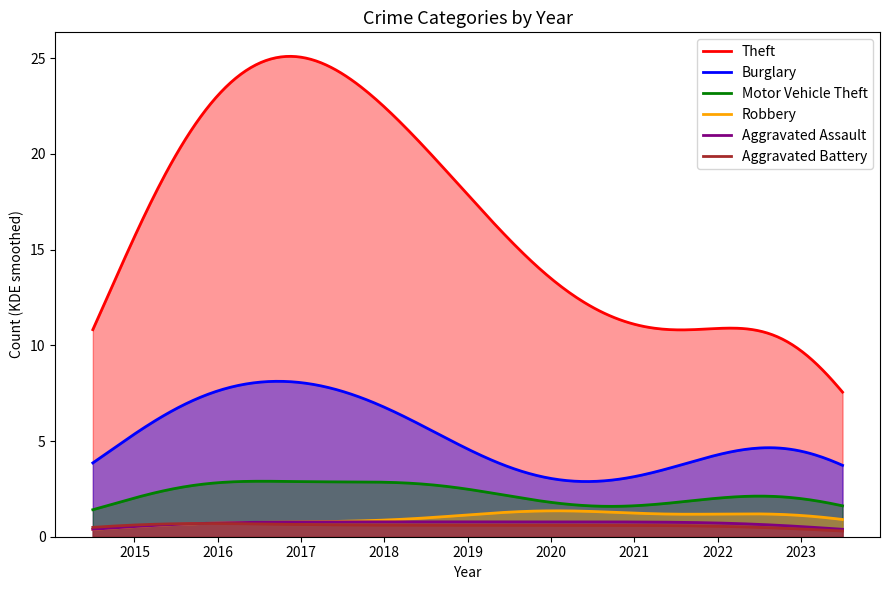

At which category does Aggravated Assault reach its first local valley?

2021